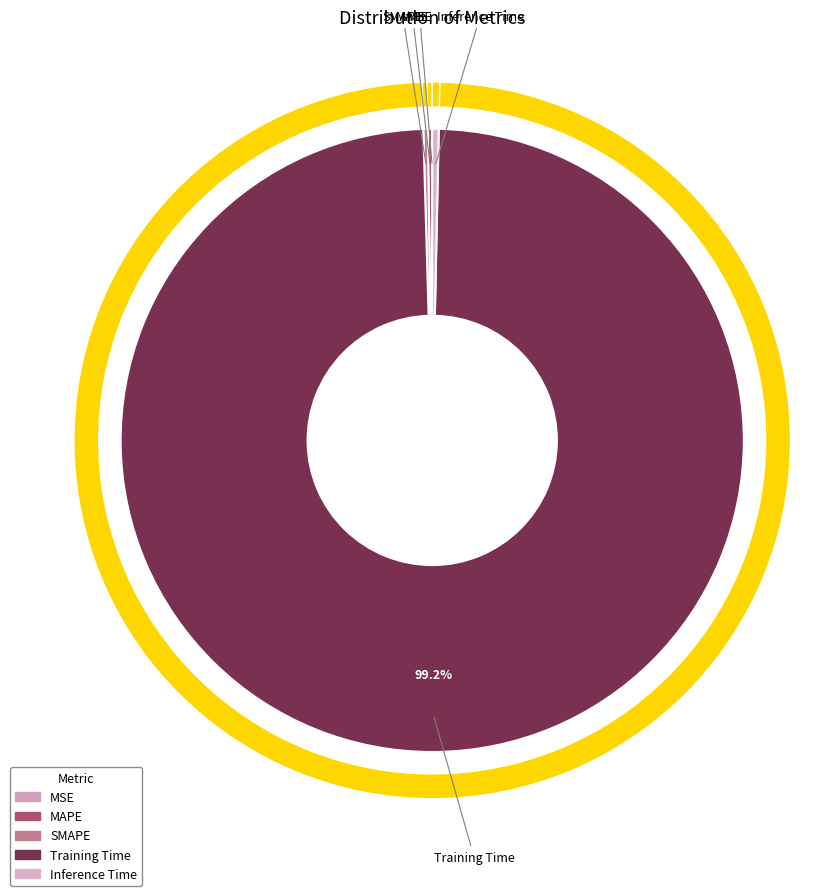

To the nearest percent, what is the difference between the largest and smallest slice percentages?

99%